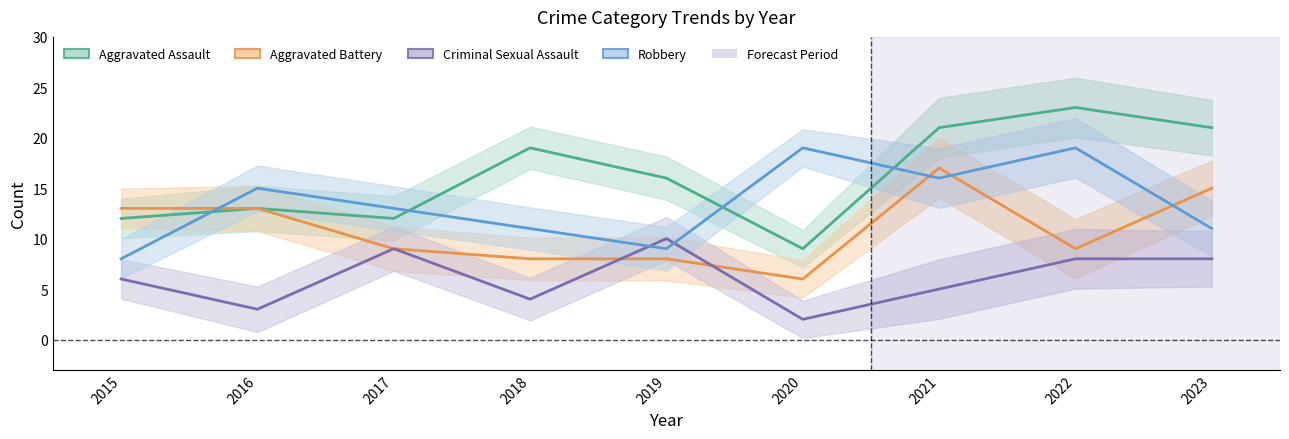

Which series has the largest total across all categories?

Aggravated Assault